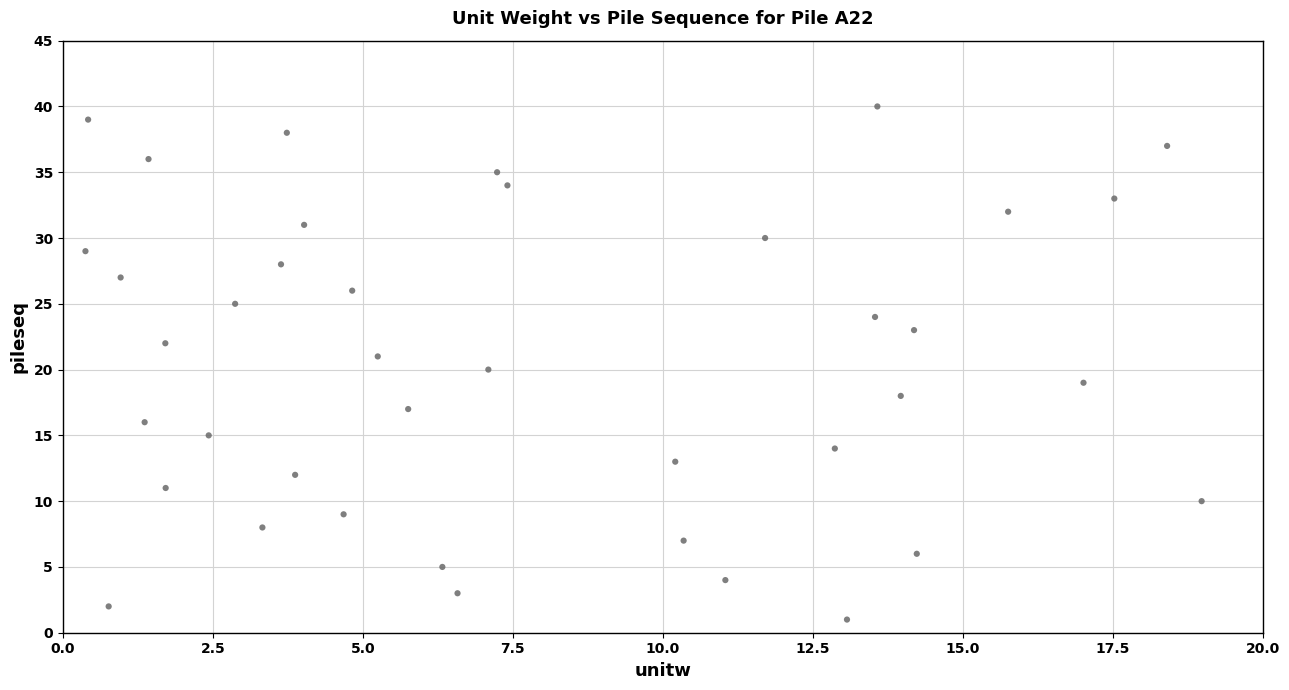

What is the range of Y values (max minus min)?

39